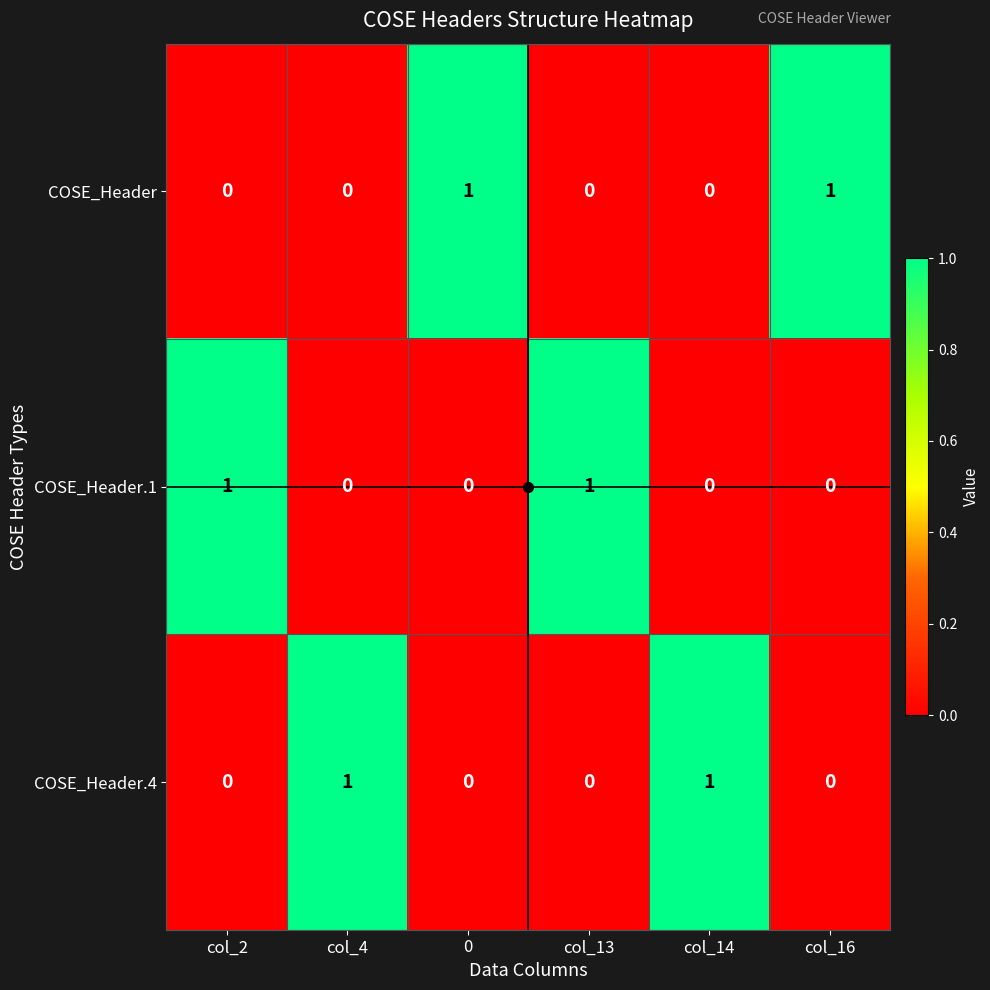

True or false: COSE_Header.1 has a value of 0 at col_4.

True